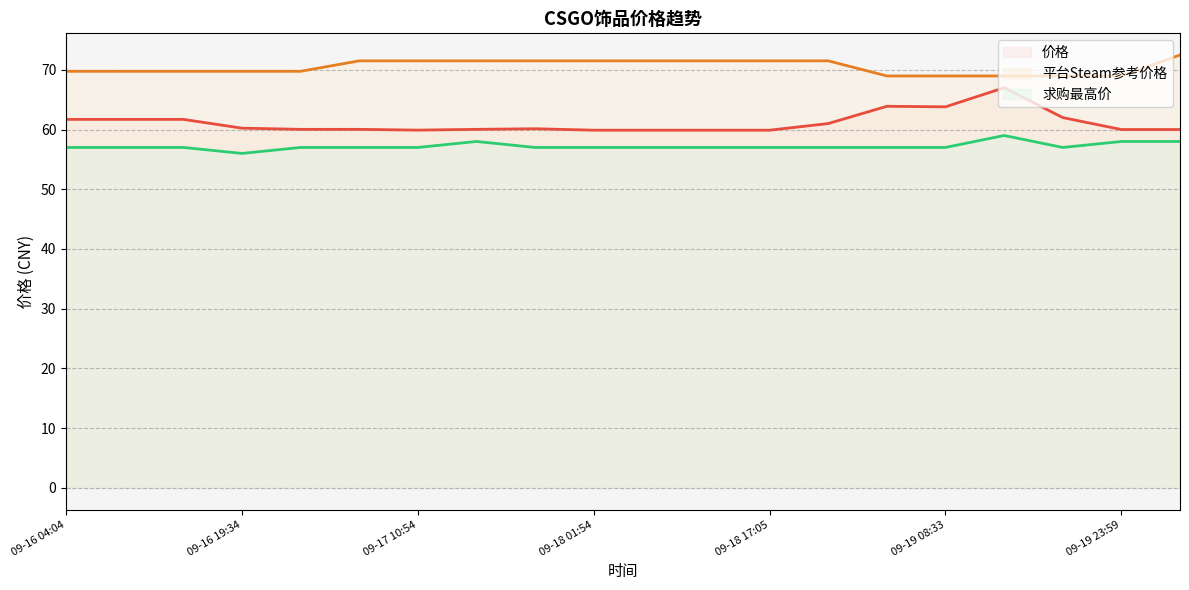

What is the total value across all series at 09-17 15:54?

189.5